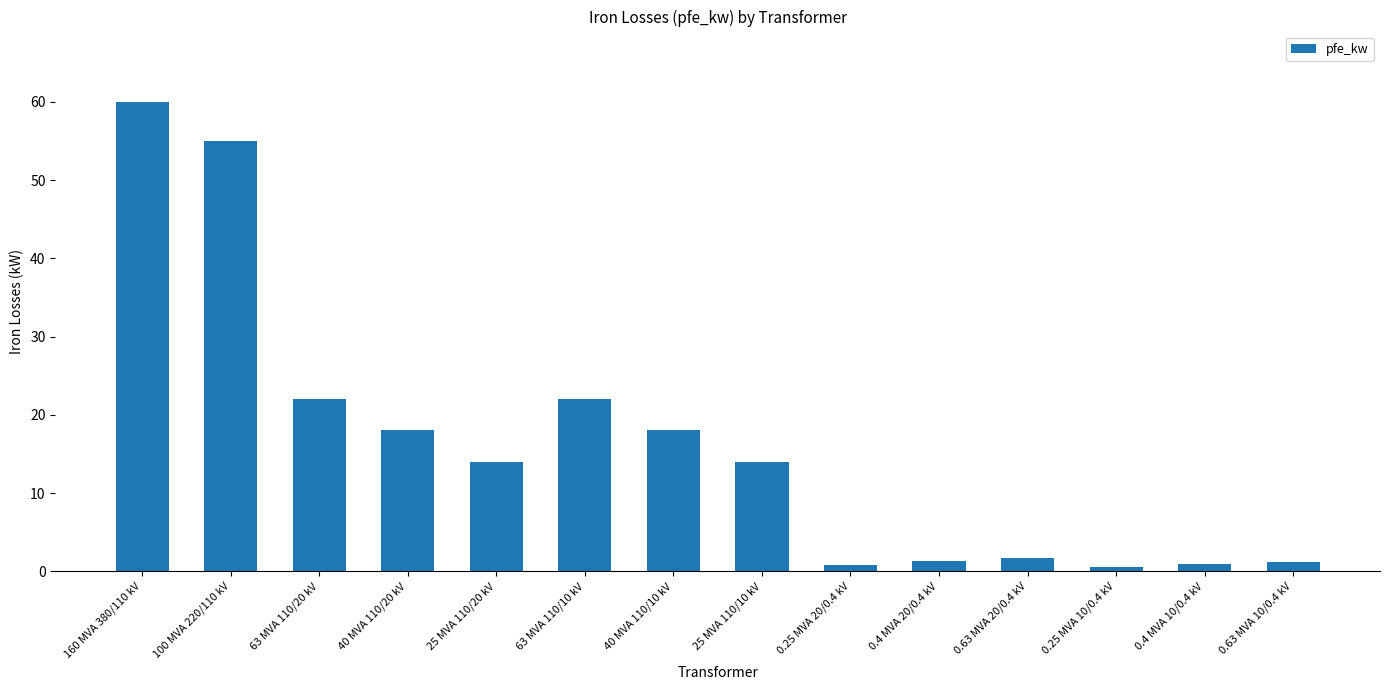

Count the number of data series in this chart.

1